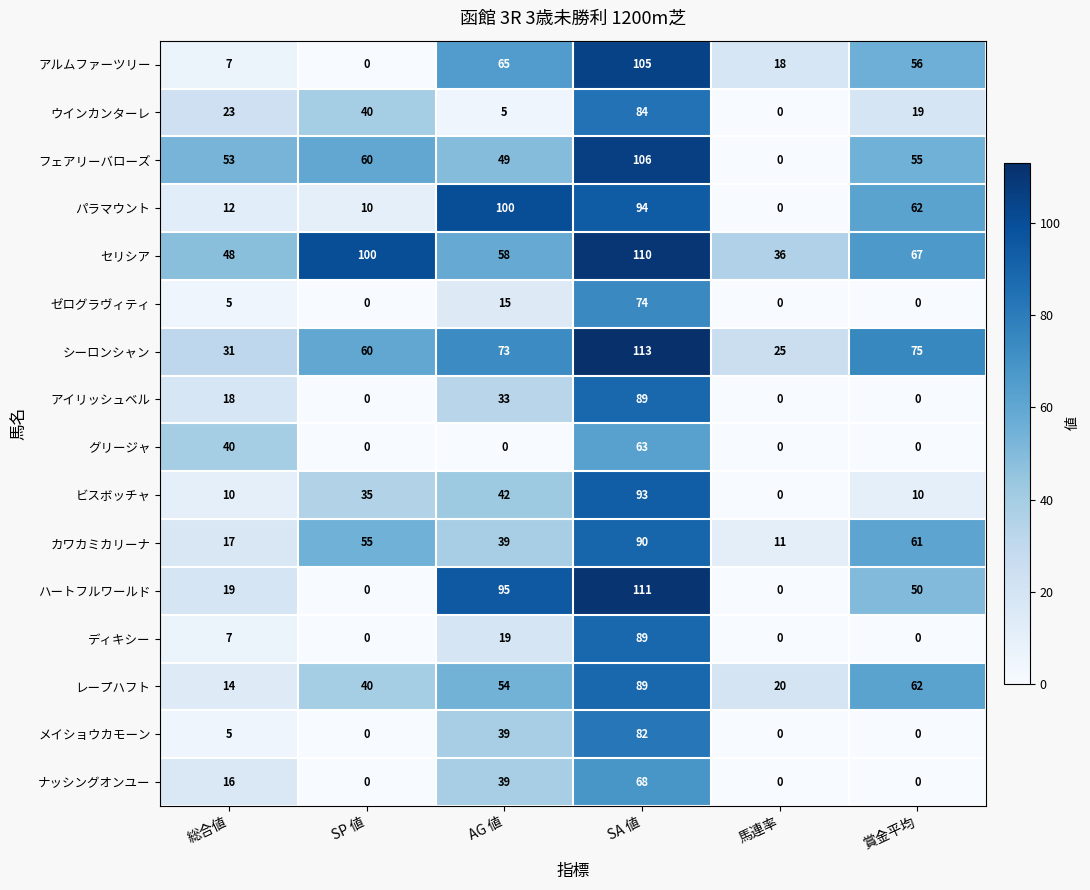

Is it true that アルムファーツリー equals 61 at SA 値?

False